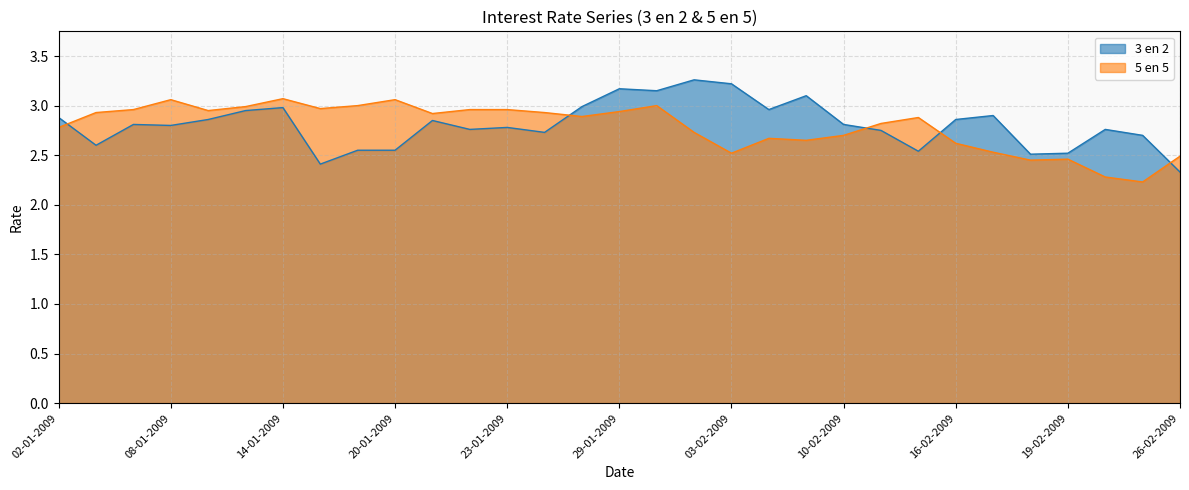

Which series ends up on top after the final intersection of 5 en 5 and 3 en 2?

5 en 5